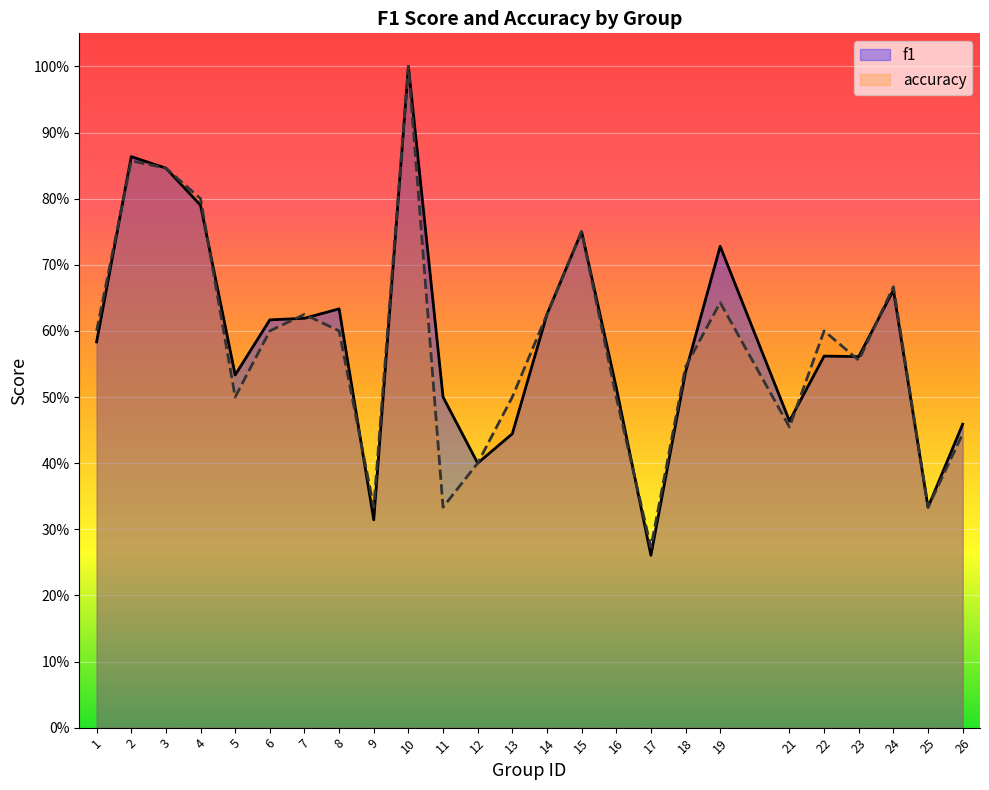

Reading right to left, extract all data points from this chart.

f1: 0.5	0.3	0.7	0.6	0.6	0.5	0.7	0.5	0.3	0.5	0.8	0.6	0.4	0.4	0.5	1.0	0.3	0.6	0.6	0.6	0.5	0.8	0.8	0.9	0.6
accuracy: 0.4	0.3	0.7	0.6	0.6	0.5	0.6	0.5	0.3	0.5	0.8	0.6	0.5	0.4	0.3	1.0	0.3	0.6	0.6	0.6	0.5	0.8	0.8	0.9	0.6